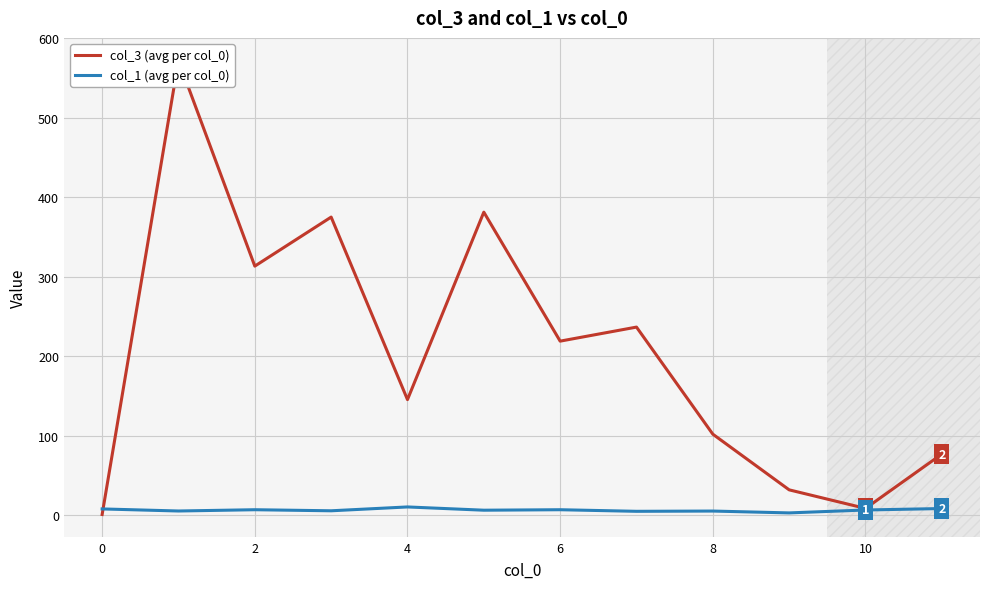

True or false: col_1 (avg per col_0) and col_3 (avg per col_0) cross at least once.

True